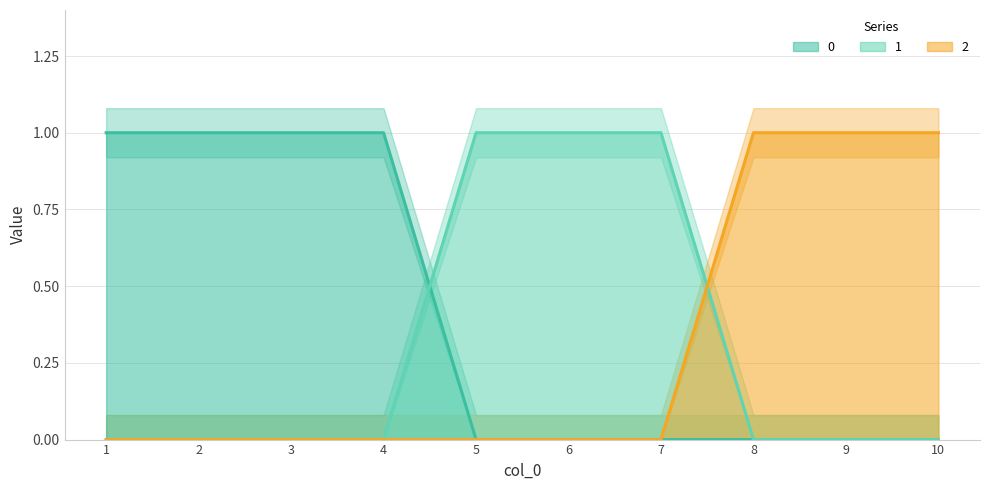

Reading left to right, what are all the values shown in this chart?

0: 1=1	2=1	3=1	4=1	5=0	6=0	7=0	8=0	9=0	10=0
1: 1=0	2=0	3=0	4=0	5=1	6=1	7=1	8=0	9=0	10=0
2: 1=0	2=0	3=0	4=0	5=0	6=0	7=0	8=1	9=1	10=1